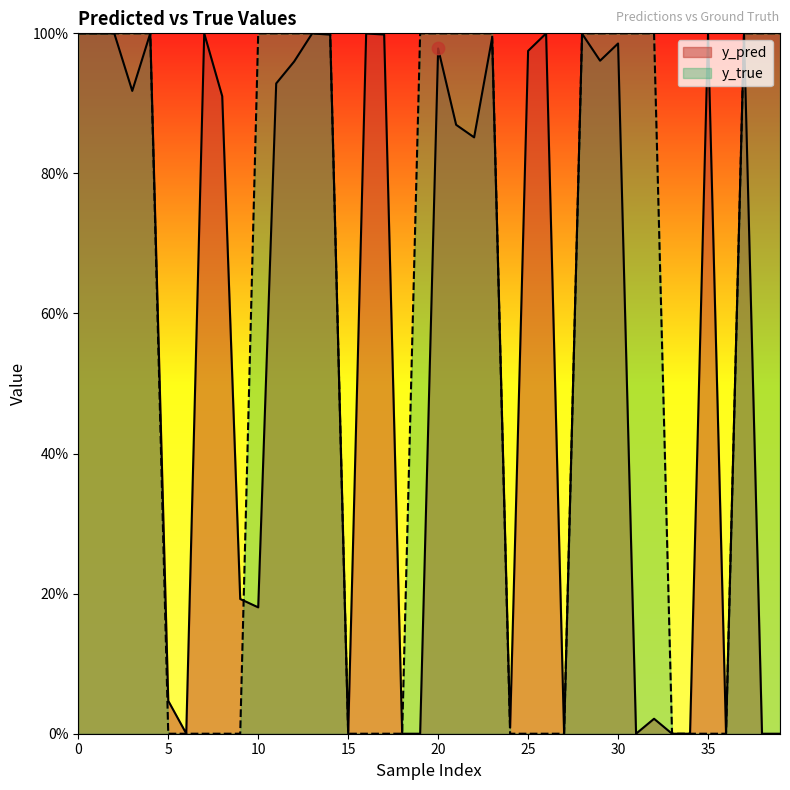

Which series has the largest Y range (max minus min)?

y_true